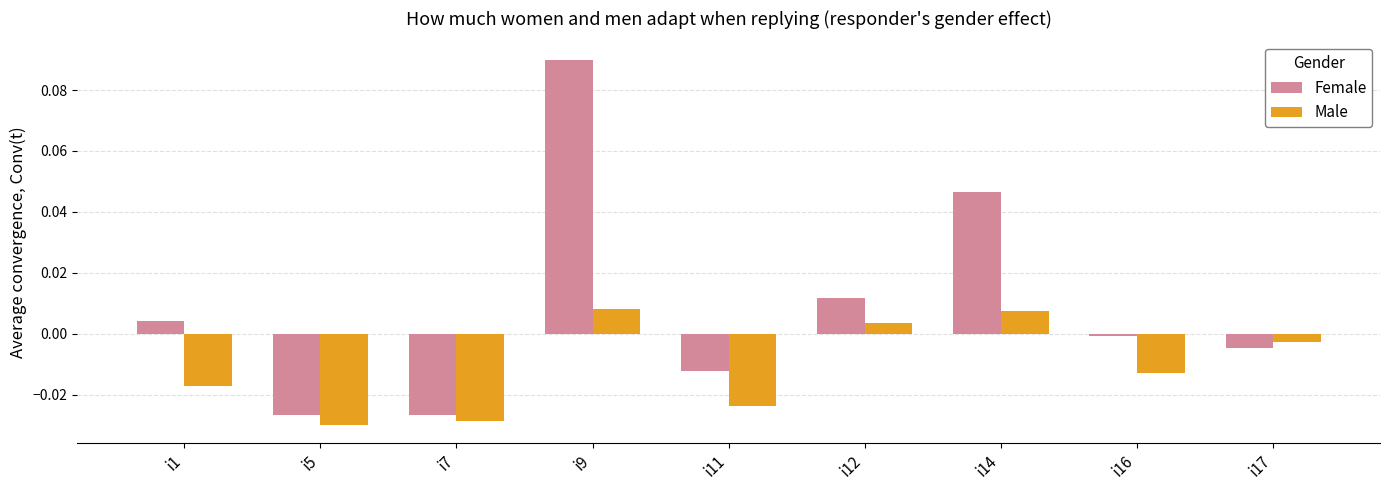

Which series has the largest range (max minus min)?

Female